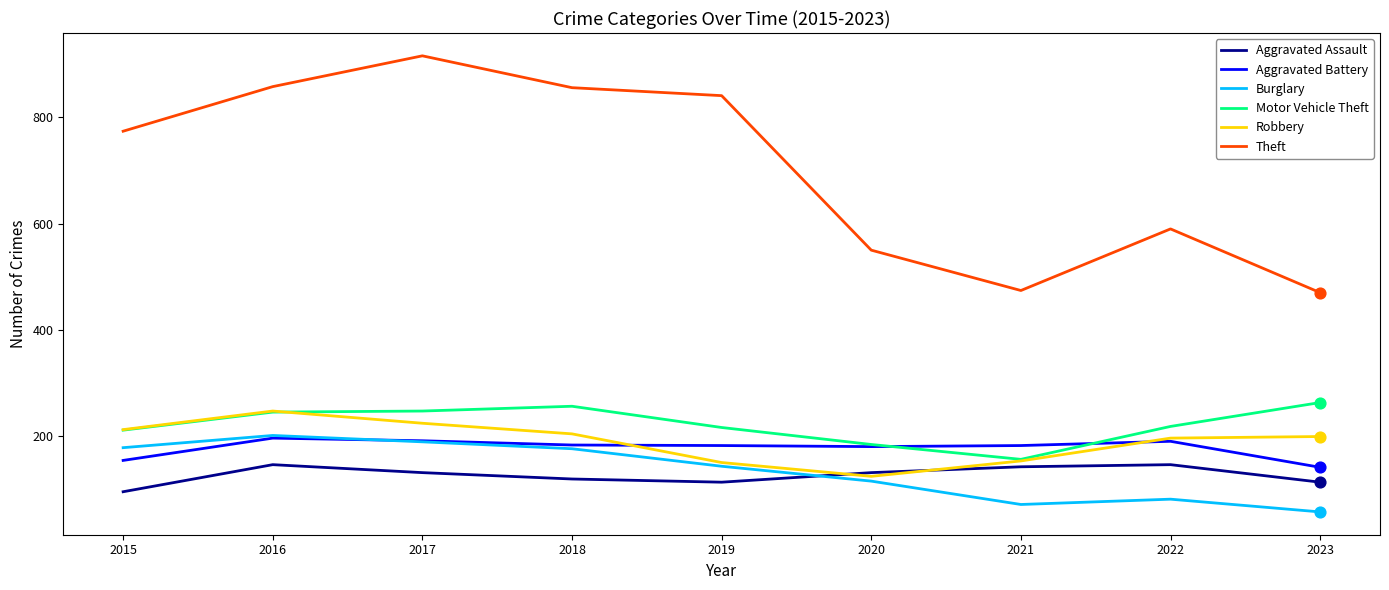

Which series changed the most between 2018 and 2022?

Theft